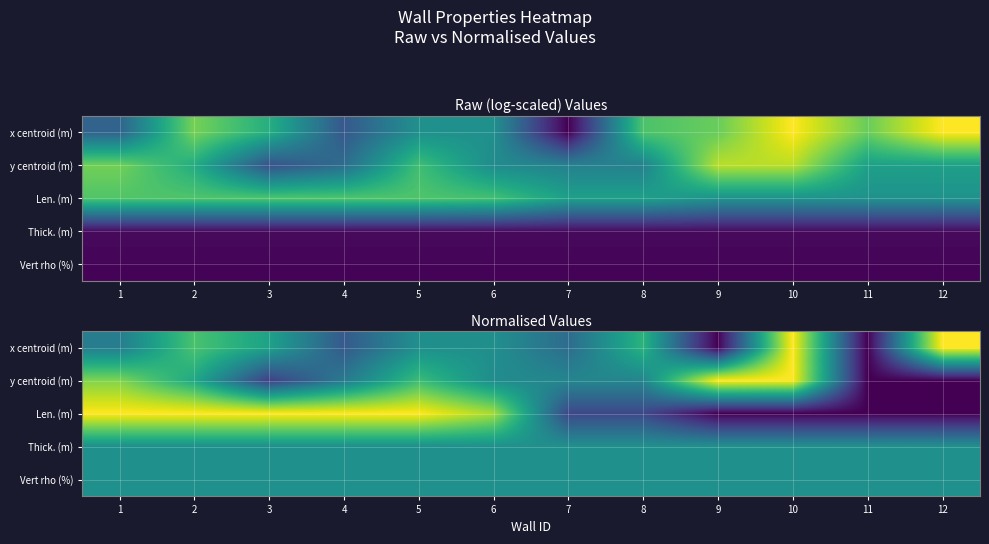

Rank the categories by x centroid (m) value from highest to lowest.

10, 12, 2, 8, 3, 5, 6, 1, 7, 4, 9, 11